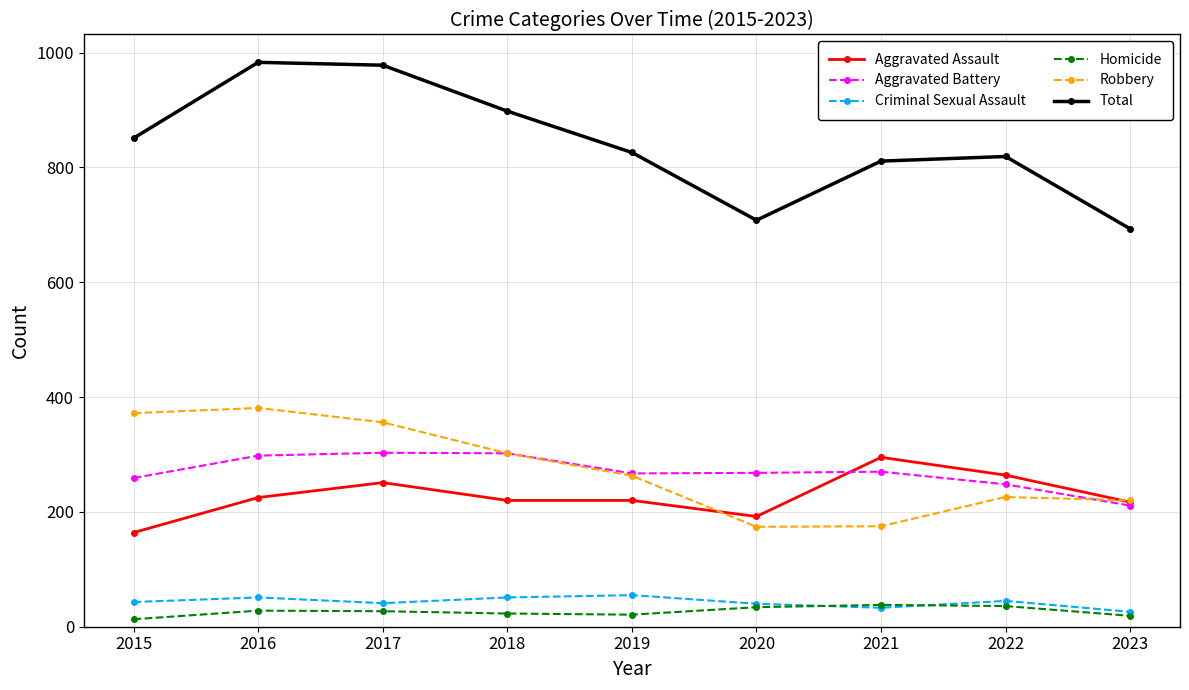

Count the number of categories in the chart.

9